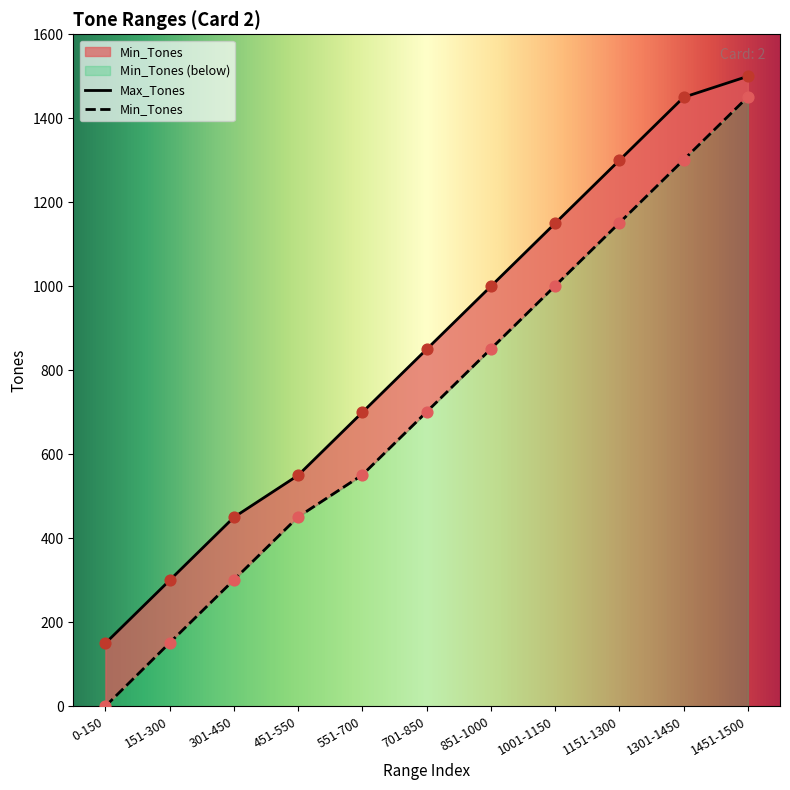

Which series contains the lowest Y value?

Min_Tones